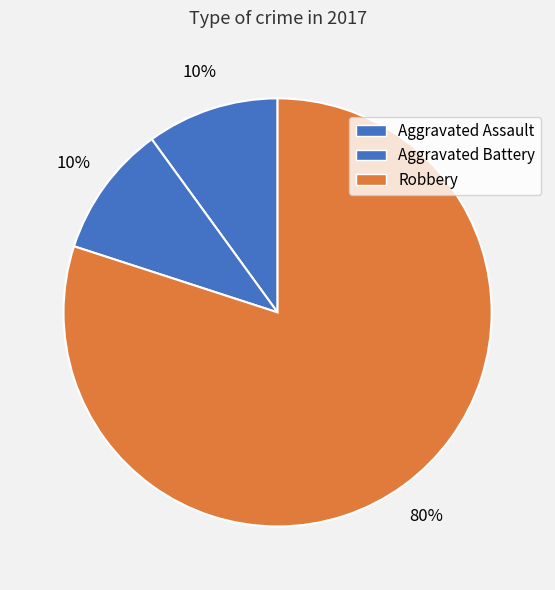

To the nearest percent, what is the combined percentage of Aggravated Battery and Robbery?

90%